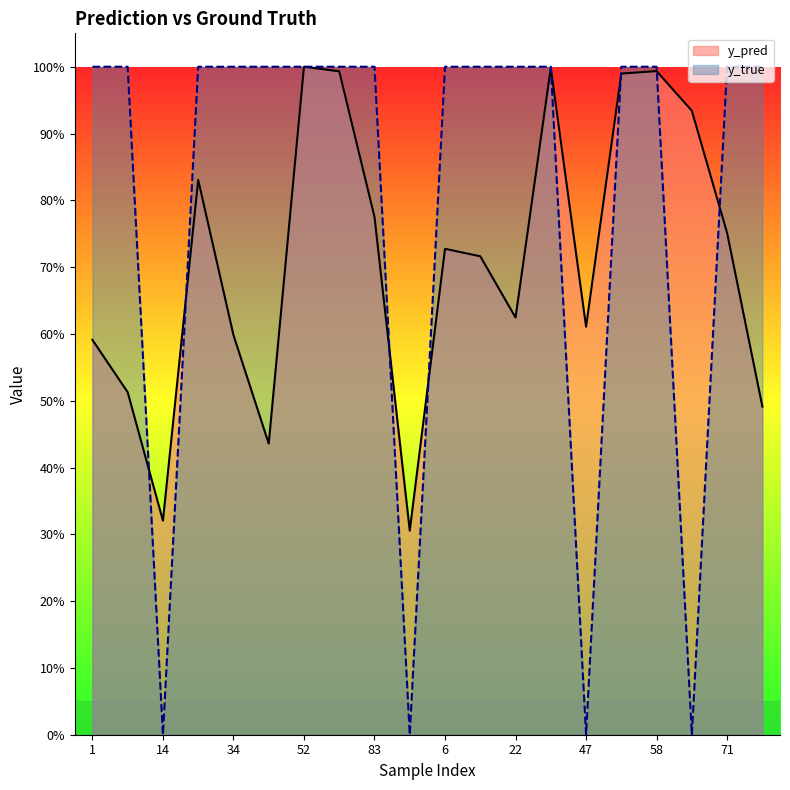

What is the spread (max minus min) of values at 9?

0.3